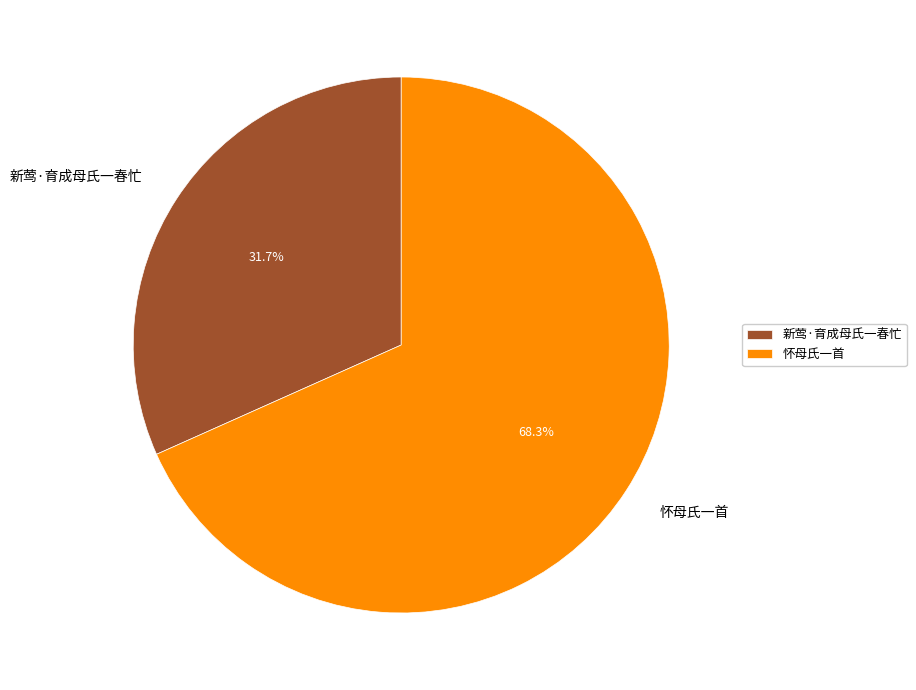

Rank the categories by value from lowest to highest.

新莺·育成母氏一春忙, 怀母氏一首